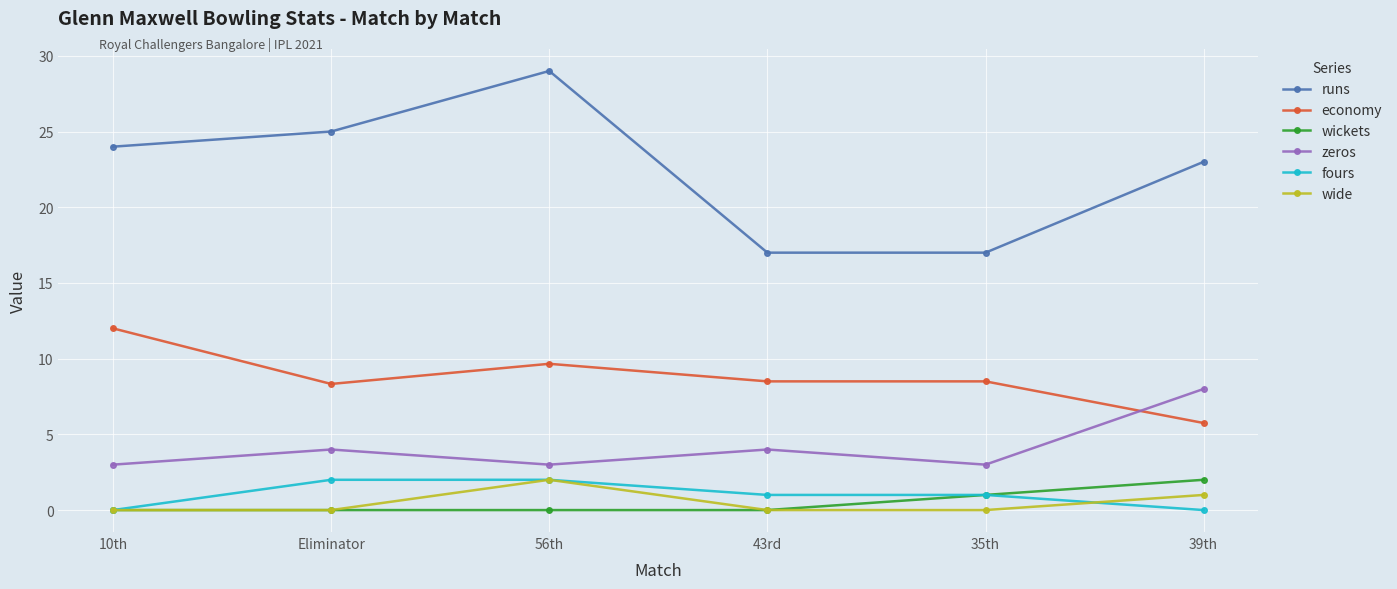

What is the label of the 2nd point from the left?

Eliminator